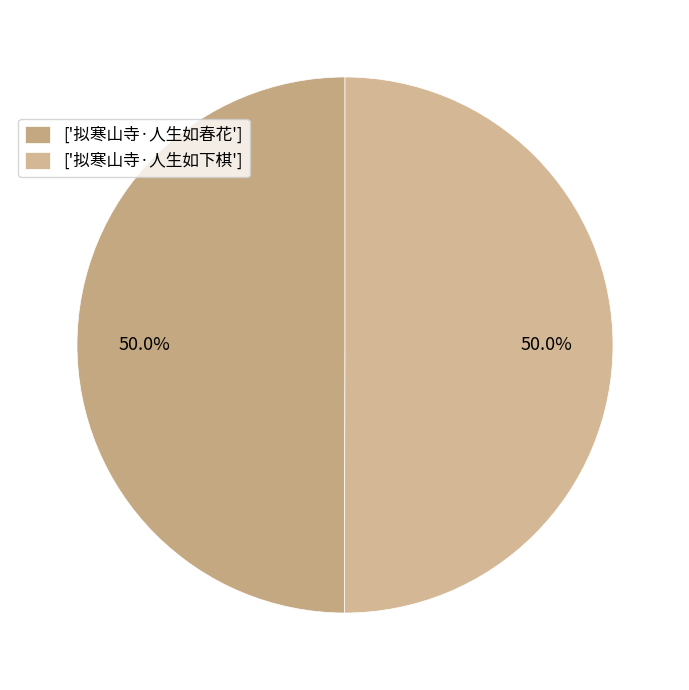

What is the largest slice in the pie chart?

拟寒山寺·人生如下棋